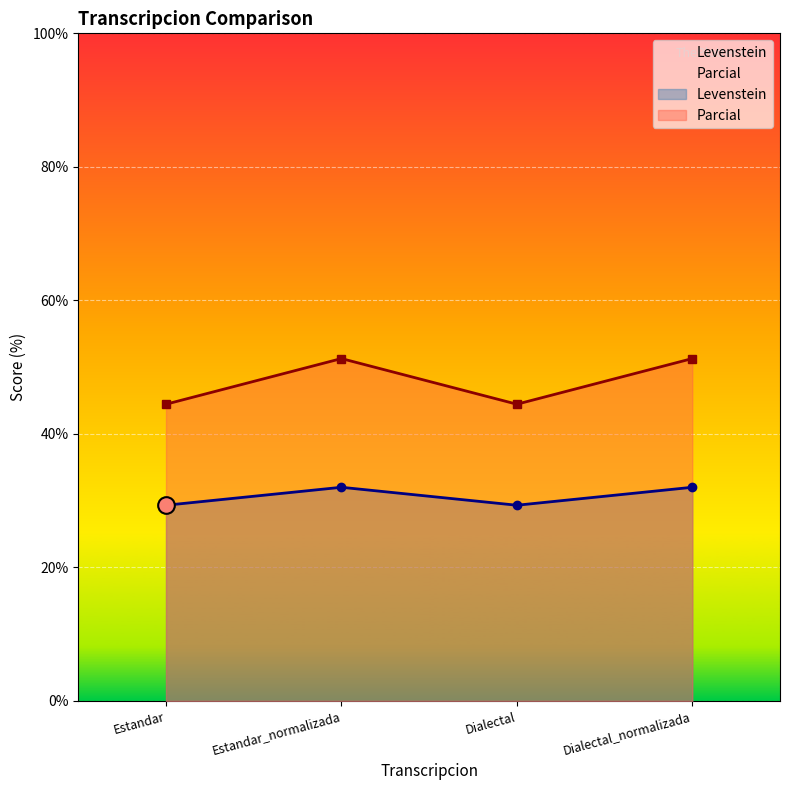

At which label does Parcial reach its minimum?

Estandar